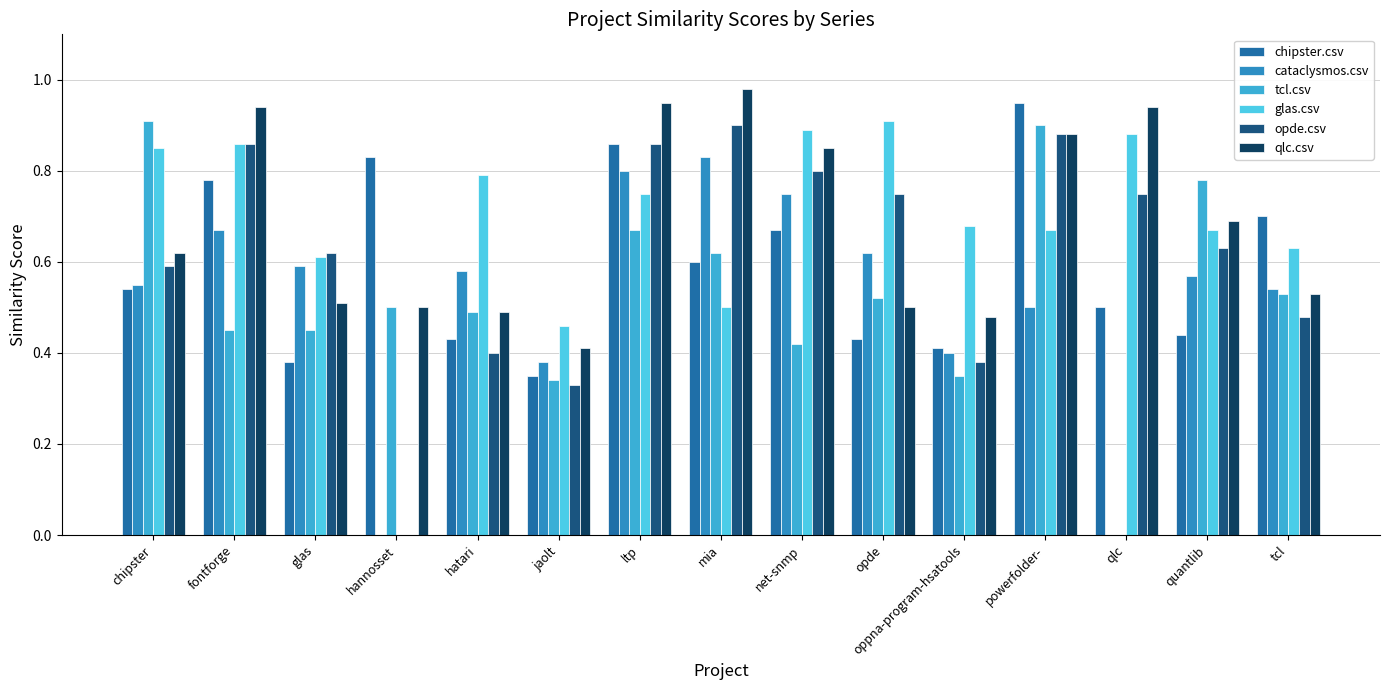

What is the sum of all chipster.csv values?

8.9